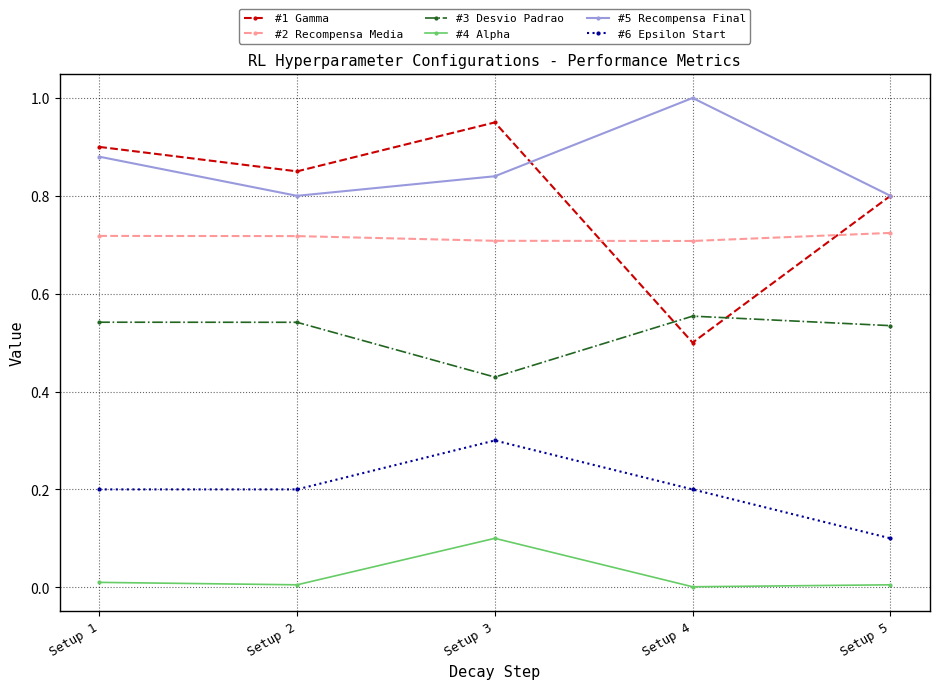

What is the difference between the second highest and second lowest values in the #1 Gamma series?

0.1